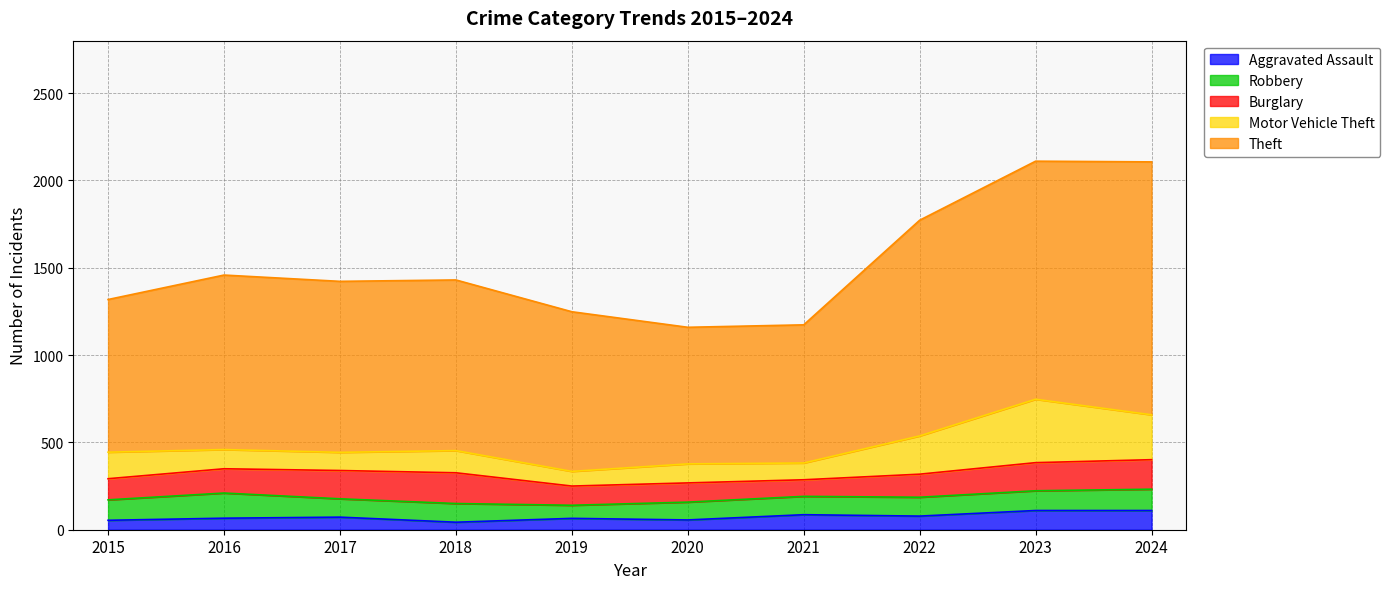

Which category has the highest value in the Burglary series?

2018